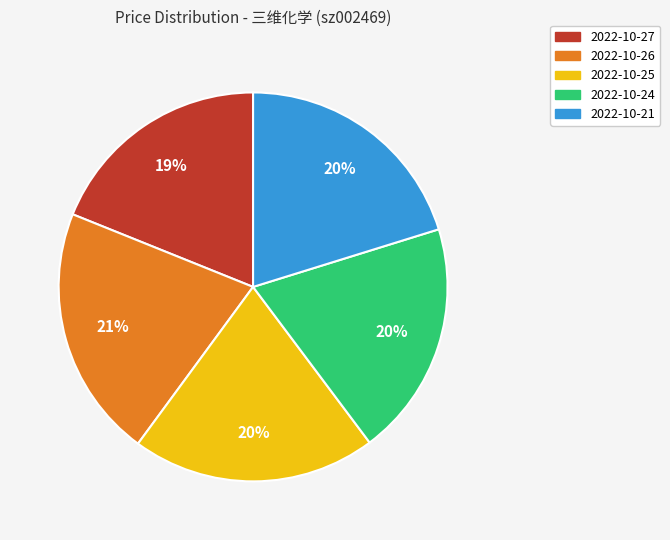

How many slices are in this pie chart?

5